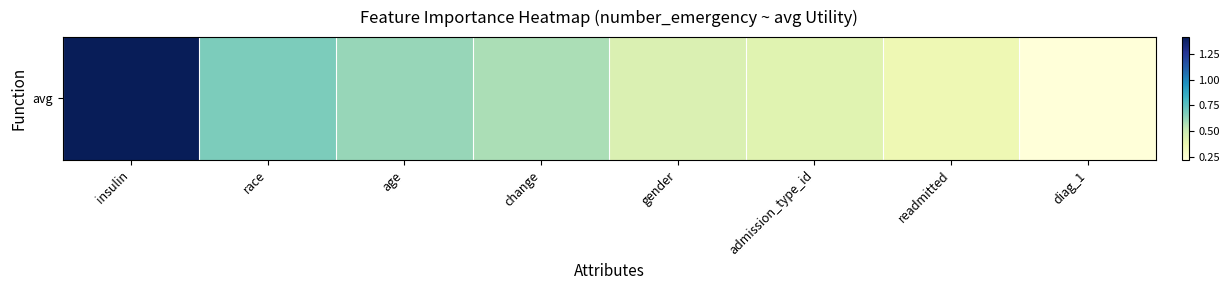

Where is the data nearest to the value 0?

diag_1